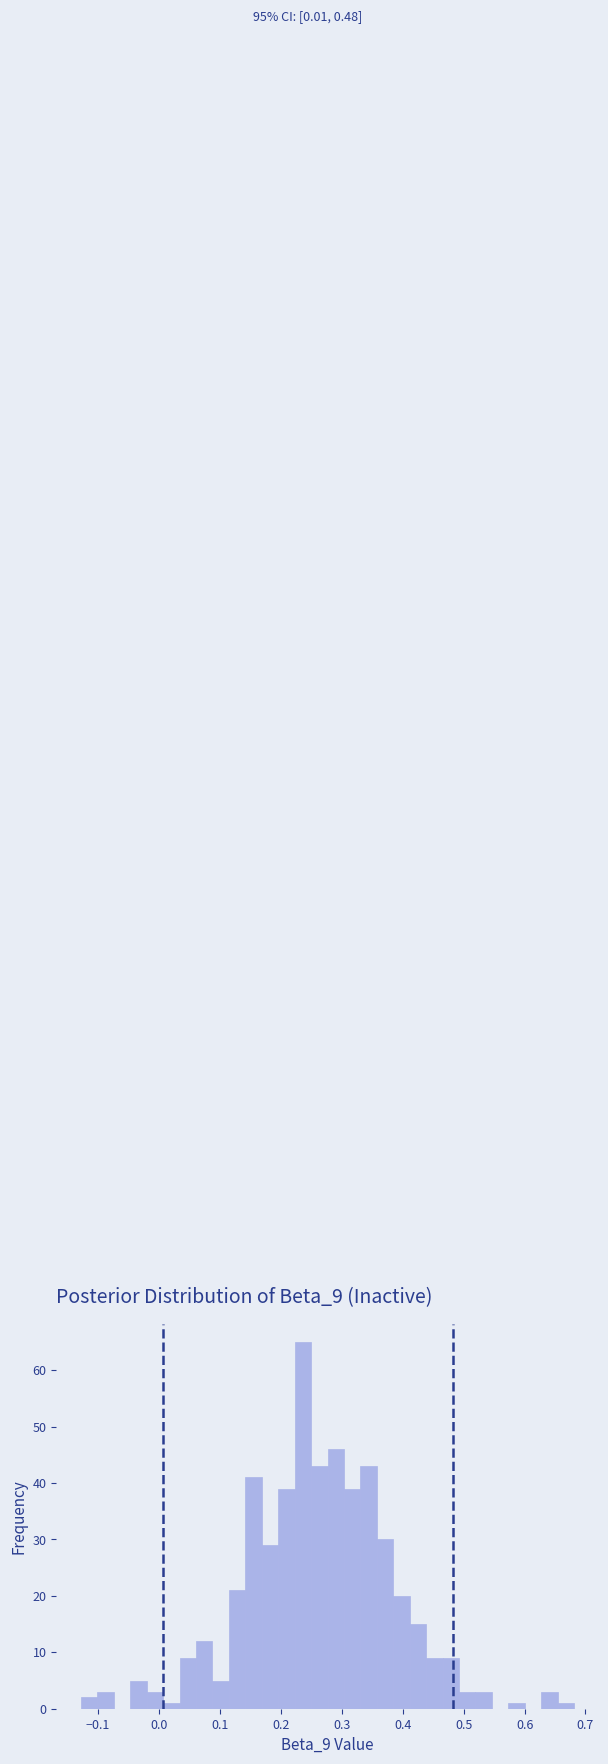

Read against the x-axis, roughly where is the centre of the tallest bar?

0.24